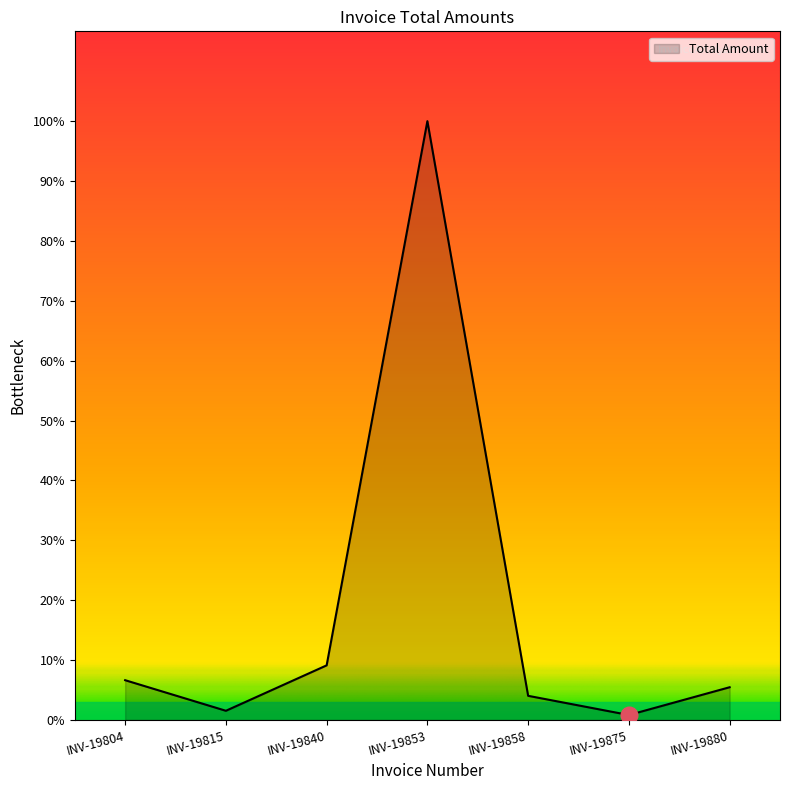

What is the value of the 7th point from the left?

211.0